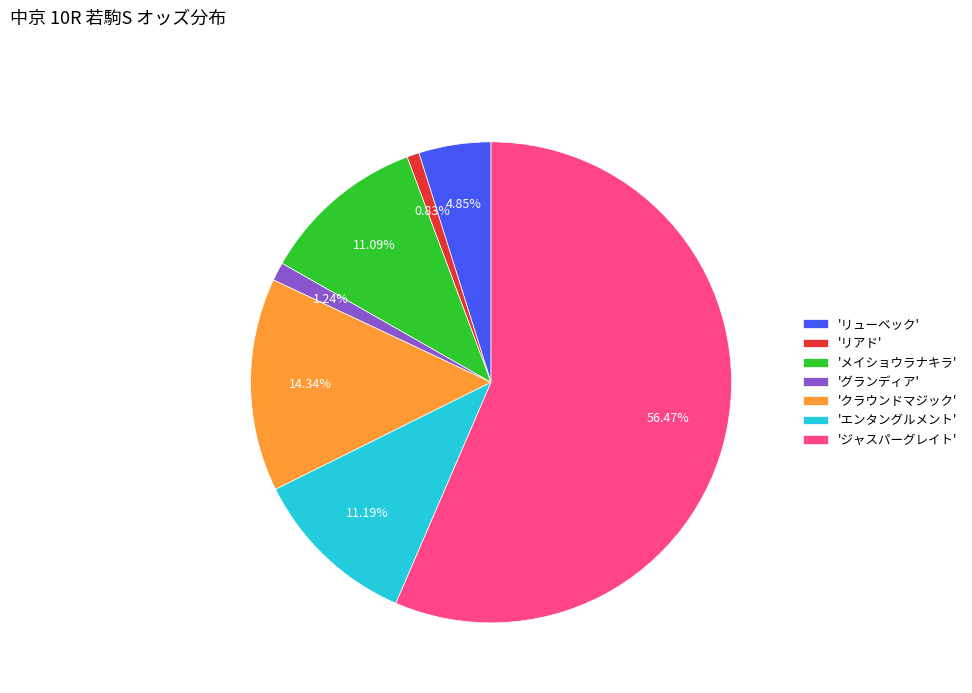

Is the sum of 'ジャスパーグレイト' and 'グランディア' greater than half?

Yes